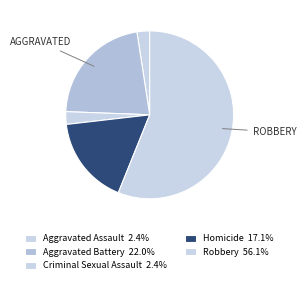

How many segments does this pie chart have?

5